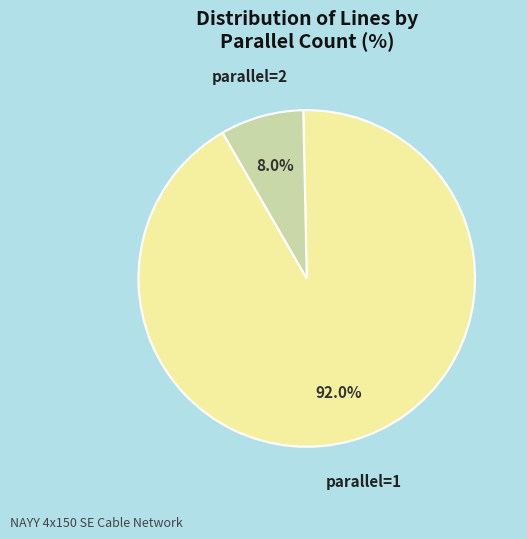

Which slice is the smallest?

parallel=2